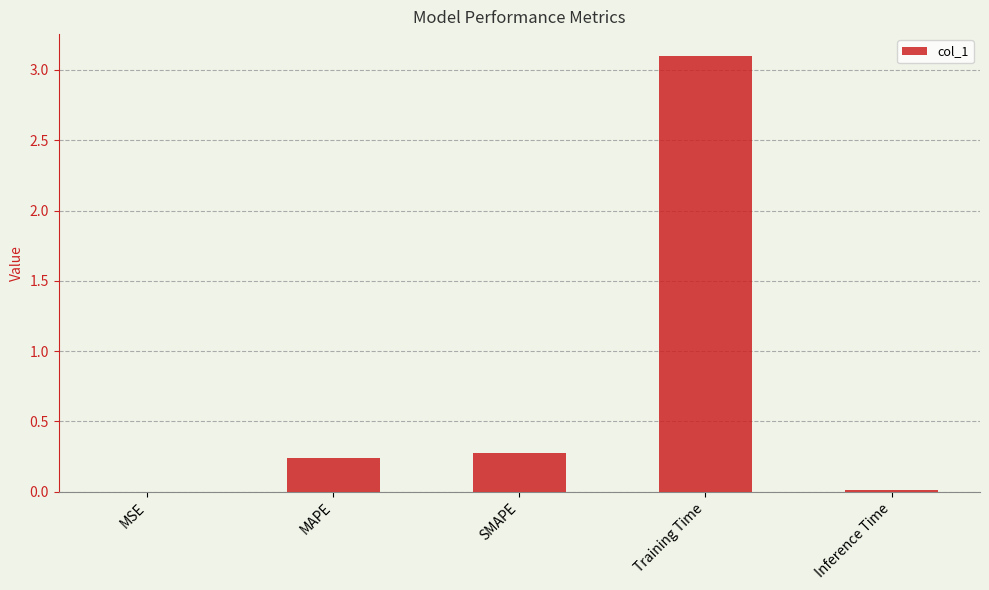

The chart shows a value of 2.0 at Training Time. True or false?

False